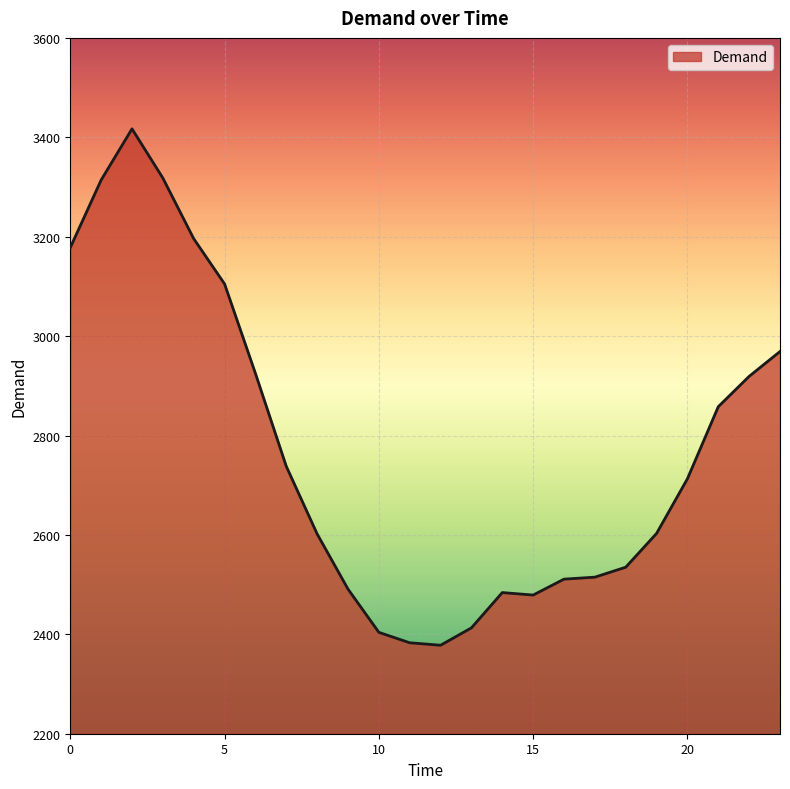

What is the difference between the maximum and minimum values?

1039